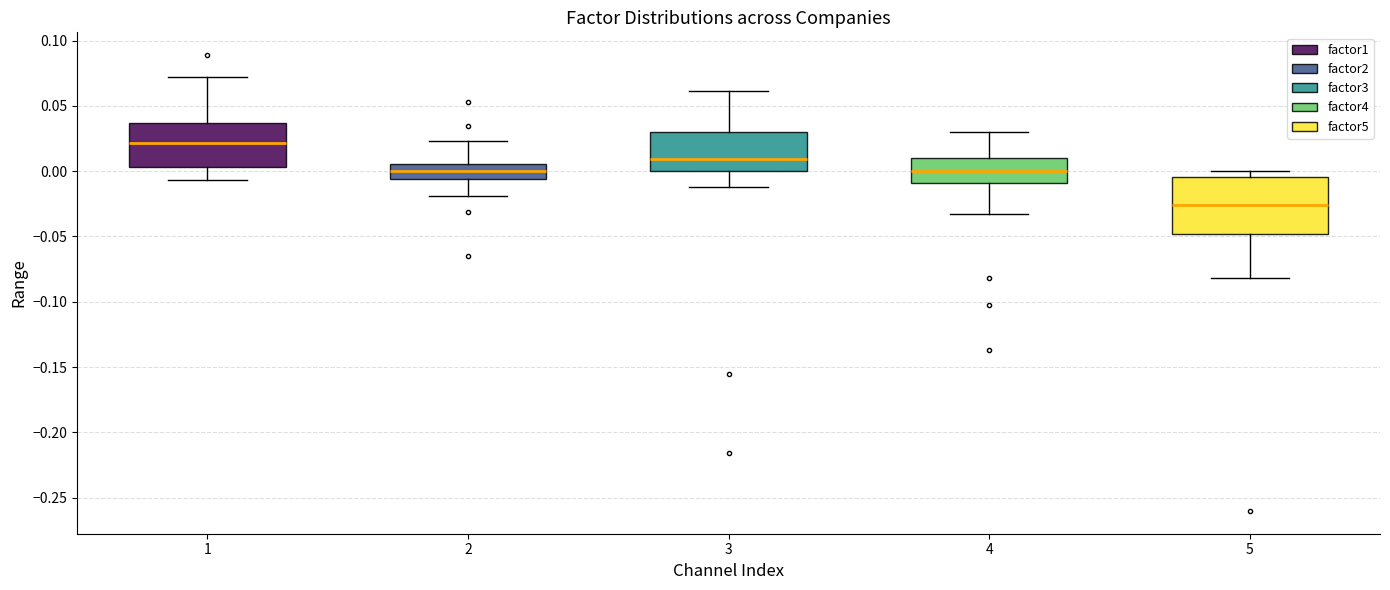

Which box is the tallest, from its lower edge to its upper edge?

5